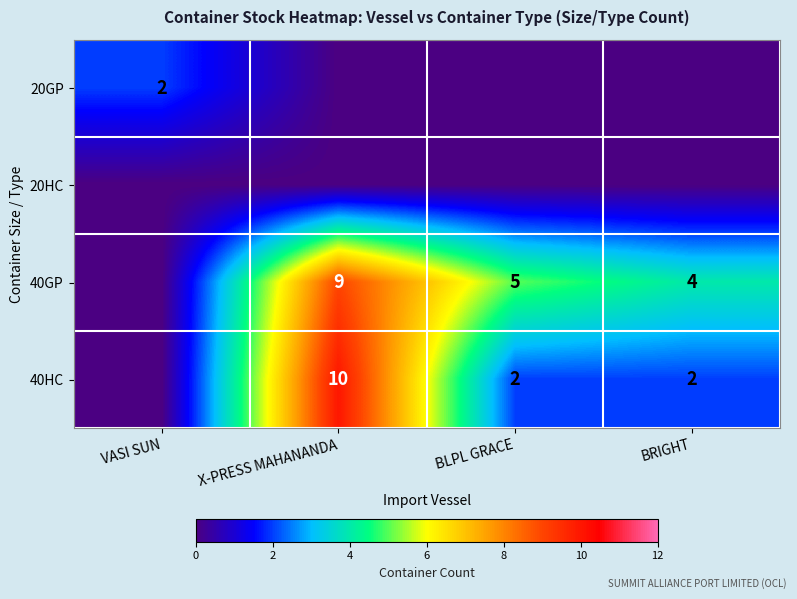

True or false: 40GP has a value of 2 at BLPL GRACE.

False